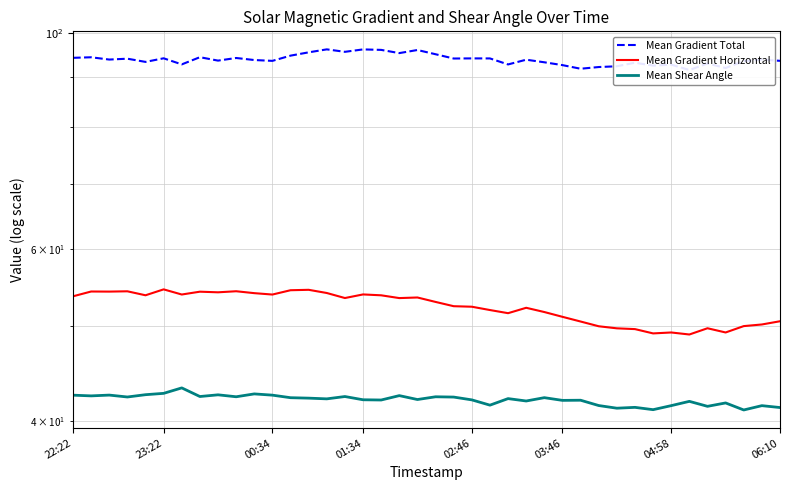

How many interior local valleys does the Mean Shear Angle series have?

14